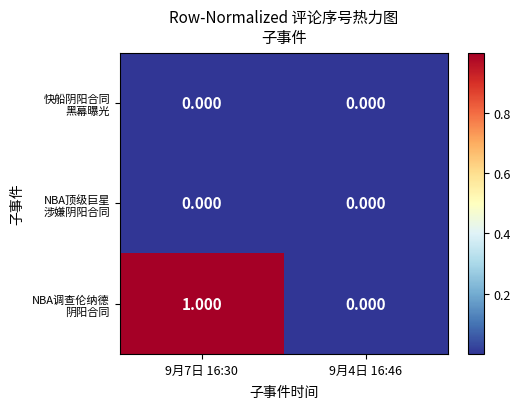

Between 9月7日 16:30 and 9月4日 16:46, which is larger?

9月7日 16:30